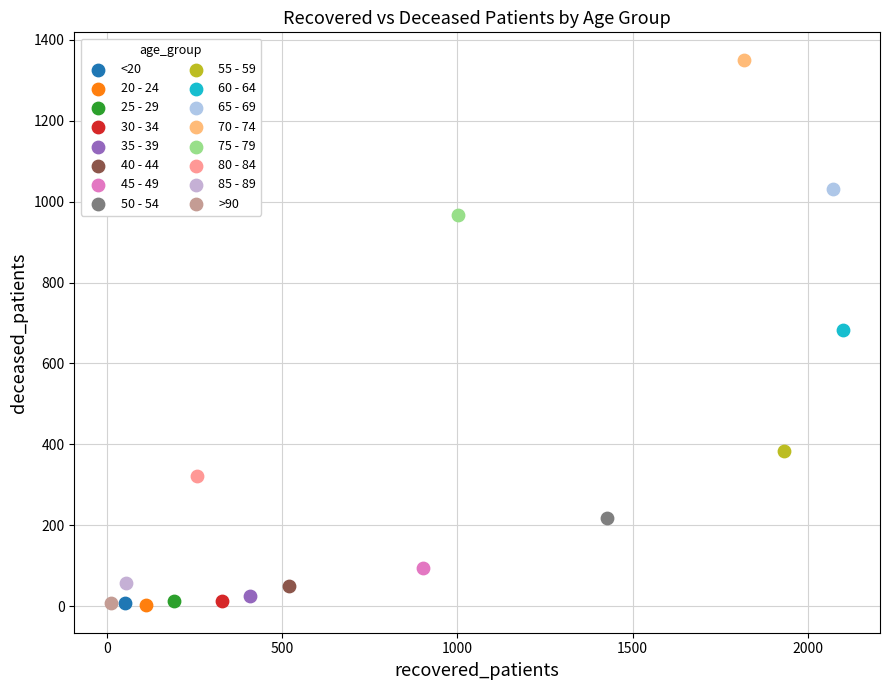

What are all the series names shown in the legend?

<20, 20 - 24, 25 - 29, 30 - 34, 35 - 39, 40 - 44, 45 - 49, 50 - 54, 55 - 59, 60 - 64, 65 - 69, 70 - 74, 75 - 79, 80 - 84, 85 - 89, >90